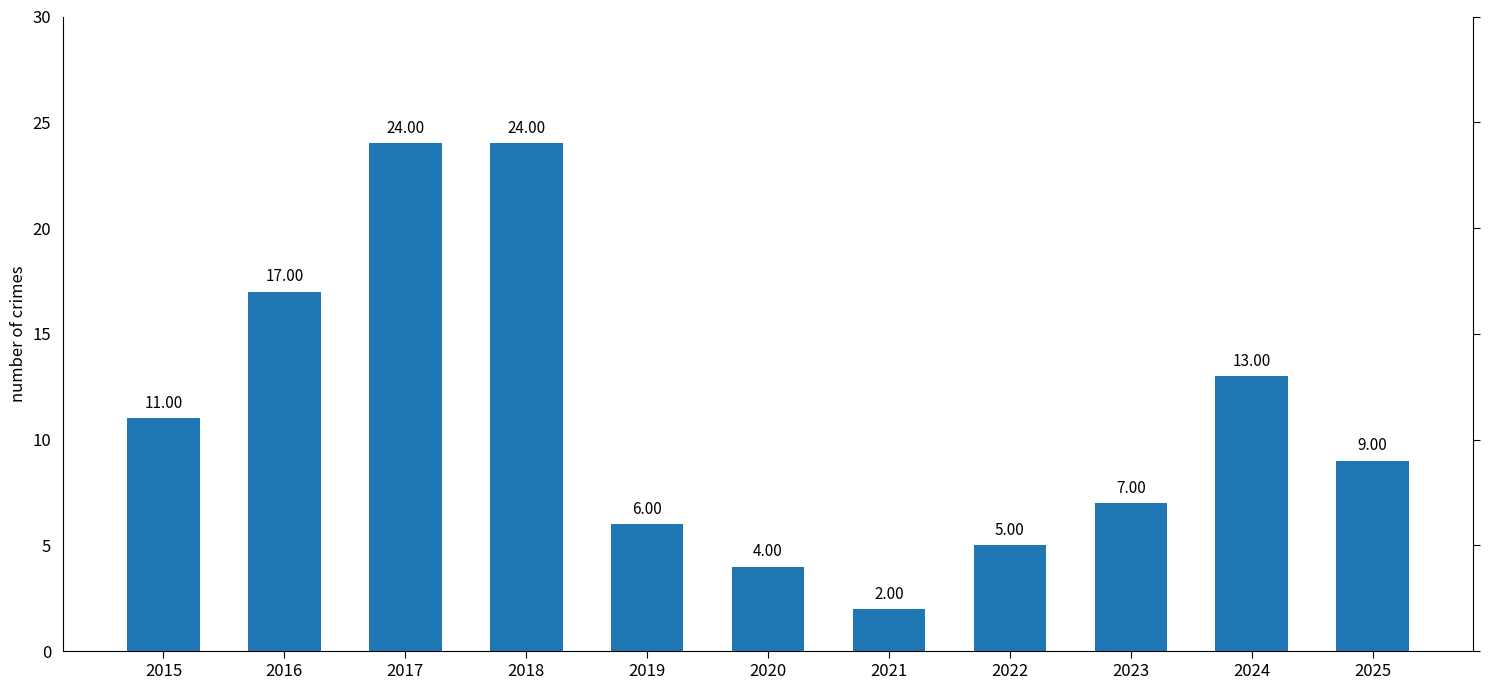

Reading left to right, what are all the values shown in this chart?

11	17	24	24	6	4	2	5	7	13	9